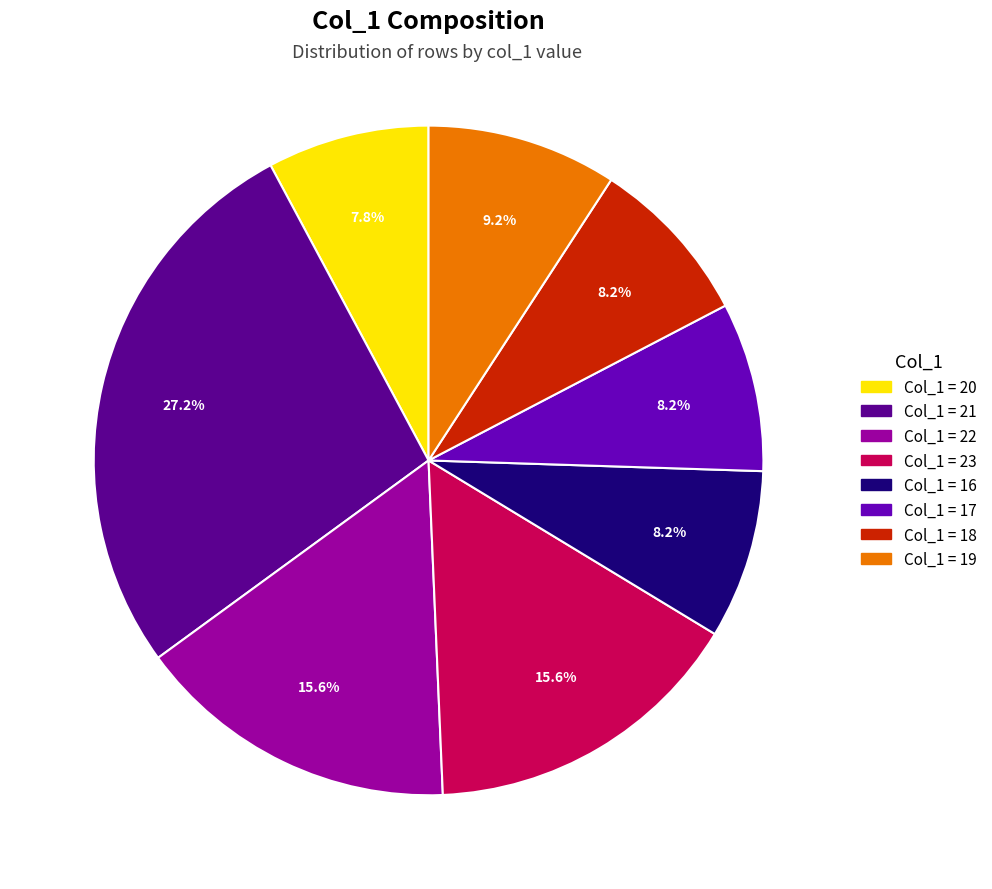

Is there any slice that represents more than half of the pie?

No